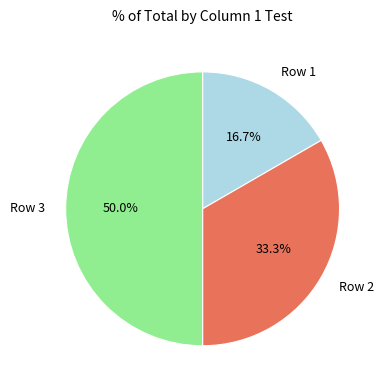

What is the ratio of the value at Row 2 to the value at Row 1?

2.0